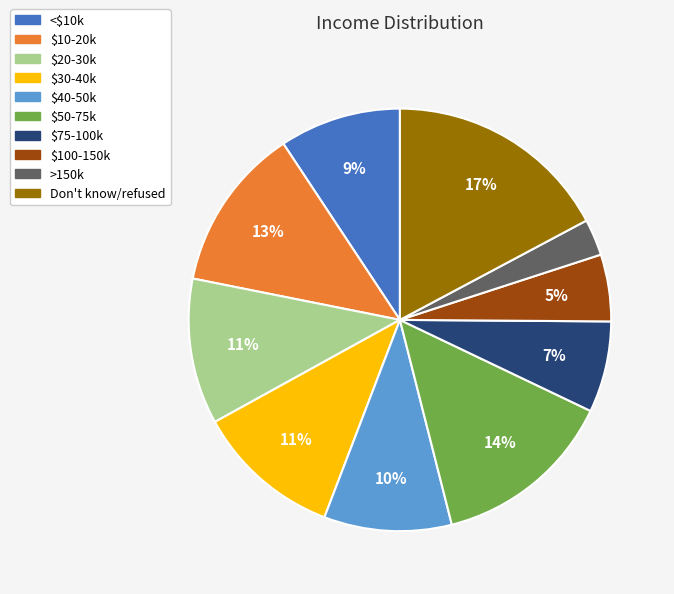

Is the sum of Don't know/refused and $100-150k greater than half?

No